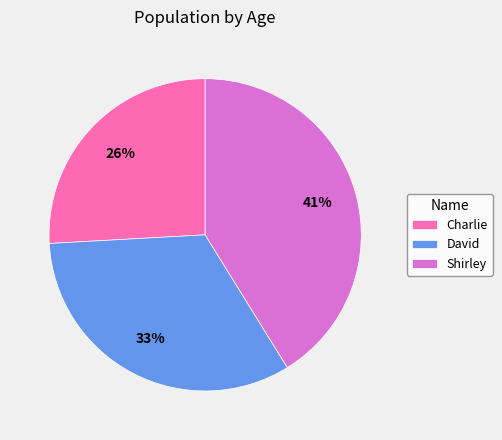

What percentage is the Charlie slice, to the nearest percent?

26%